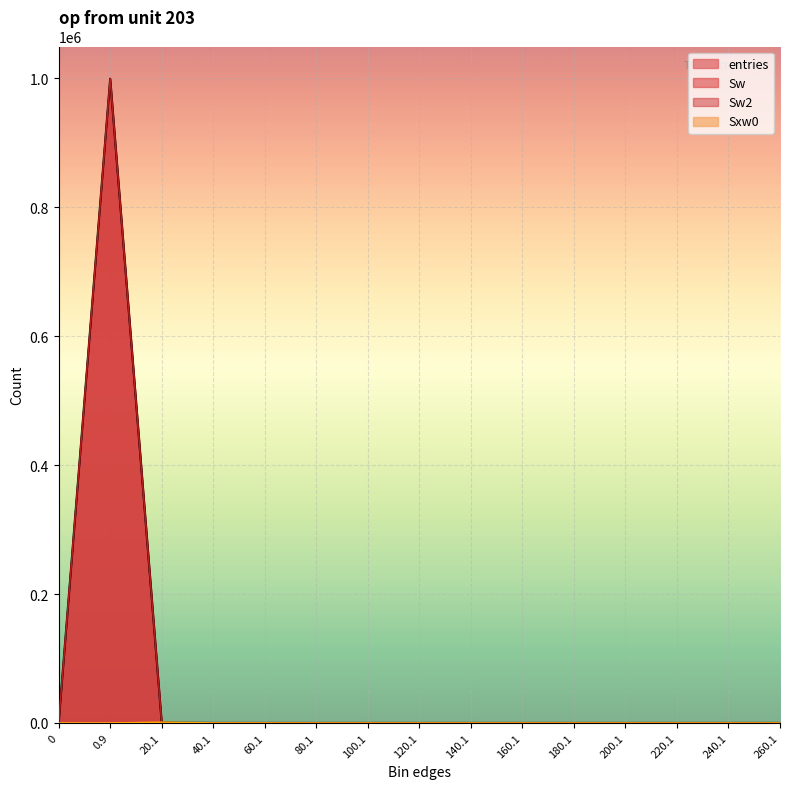

What are all the series names shown in the legend?

entries, Sw, Sw2, Sxw0